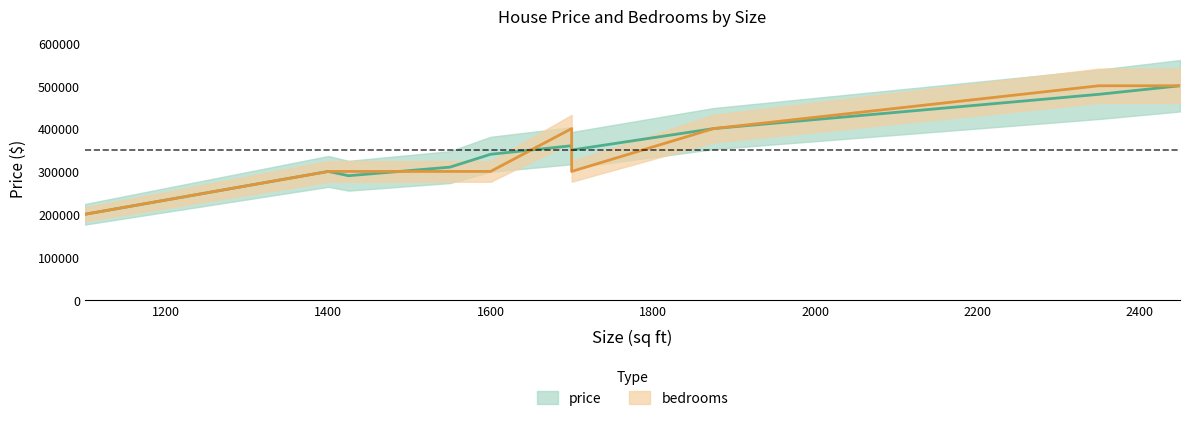

Which series has the largest total across all categories?

price